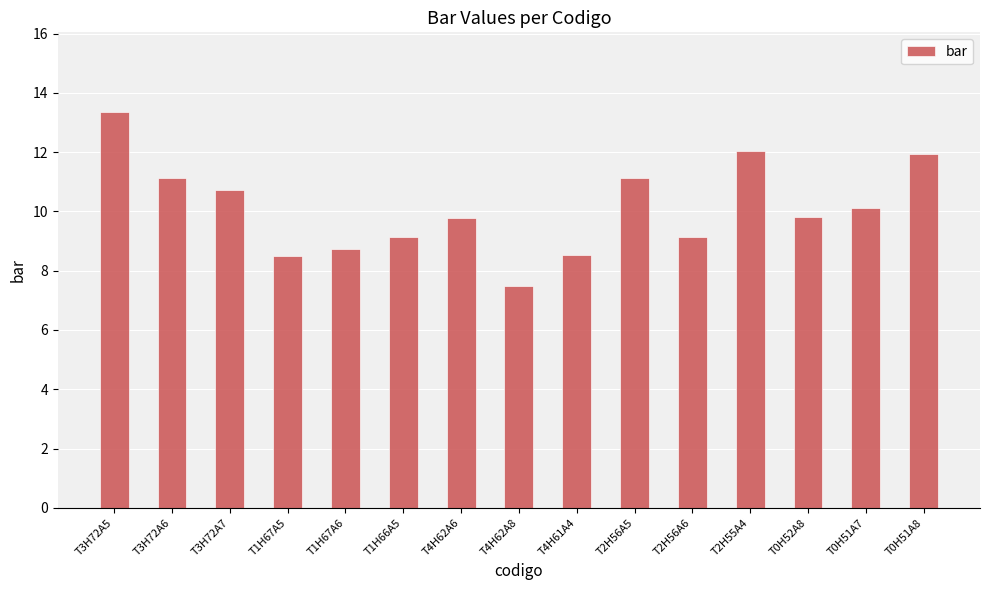

What is the change in value from T4H62A8 to T0H52A8?

+2.3